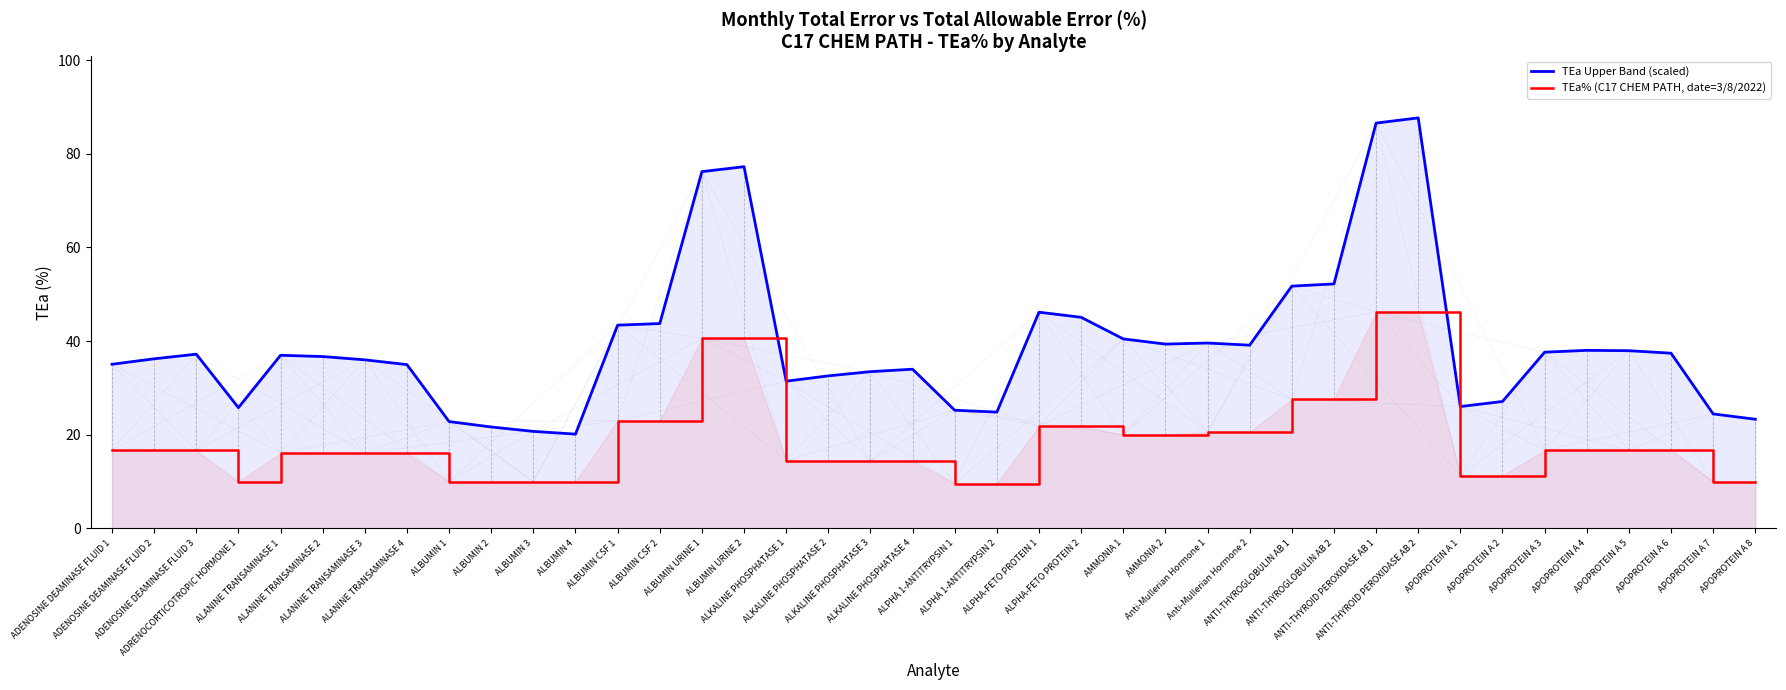

Where is the first local minimum for TEa Upper Band (scaled)?

ADRENOCORTICOTROPIC HORMONE 1